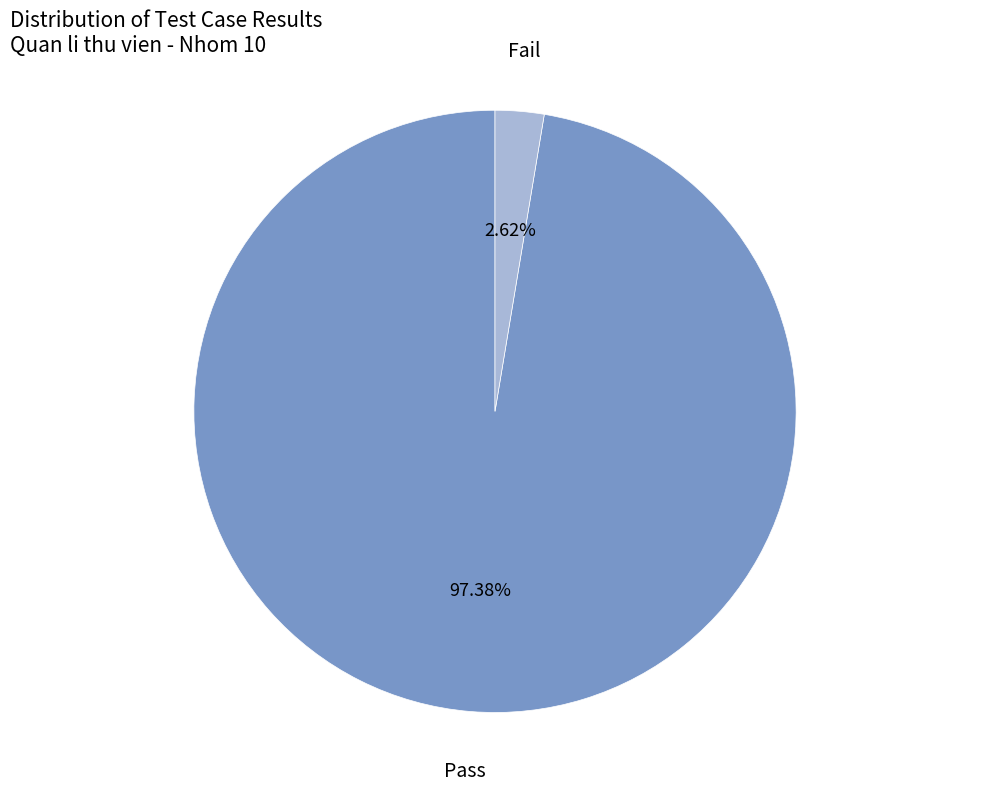

What percentage is the Pass slice, to the nearest percent?

97%